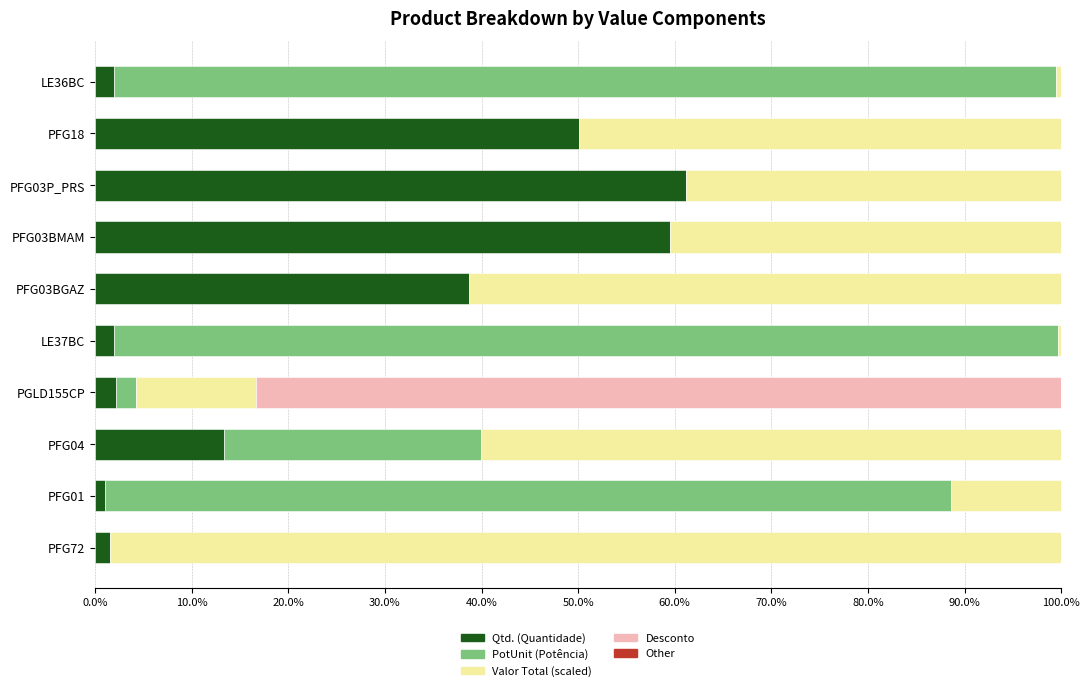

Is it true that Qtd. (Quantidade) equals 18.8 at PFG03P_PRS?

False